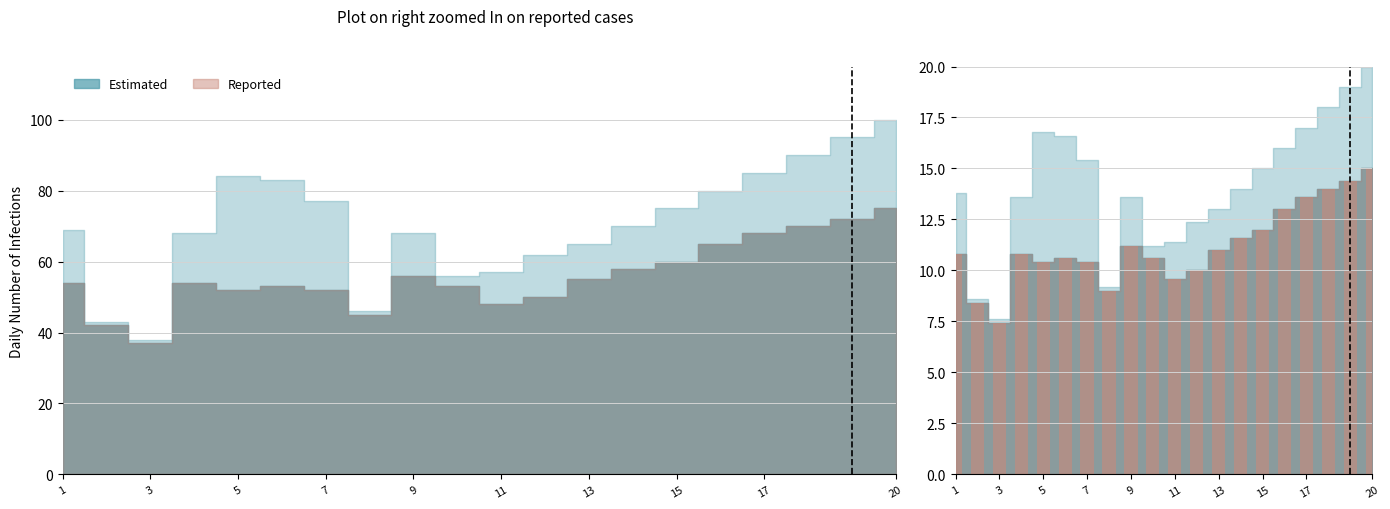

The value at 4 is 14.7. True or false?

False